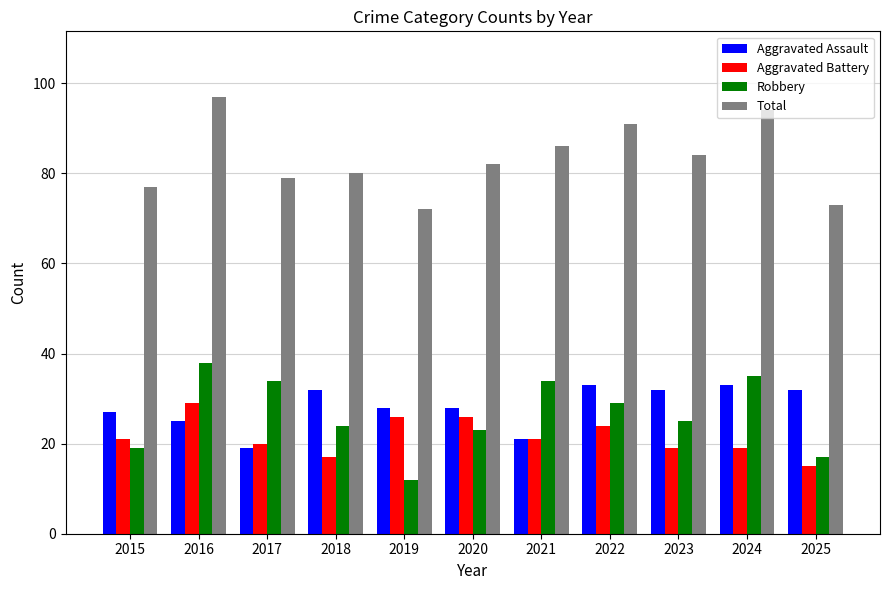

How many bars are there in total?

44